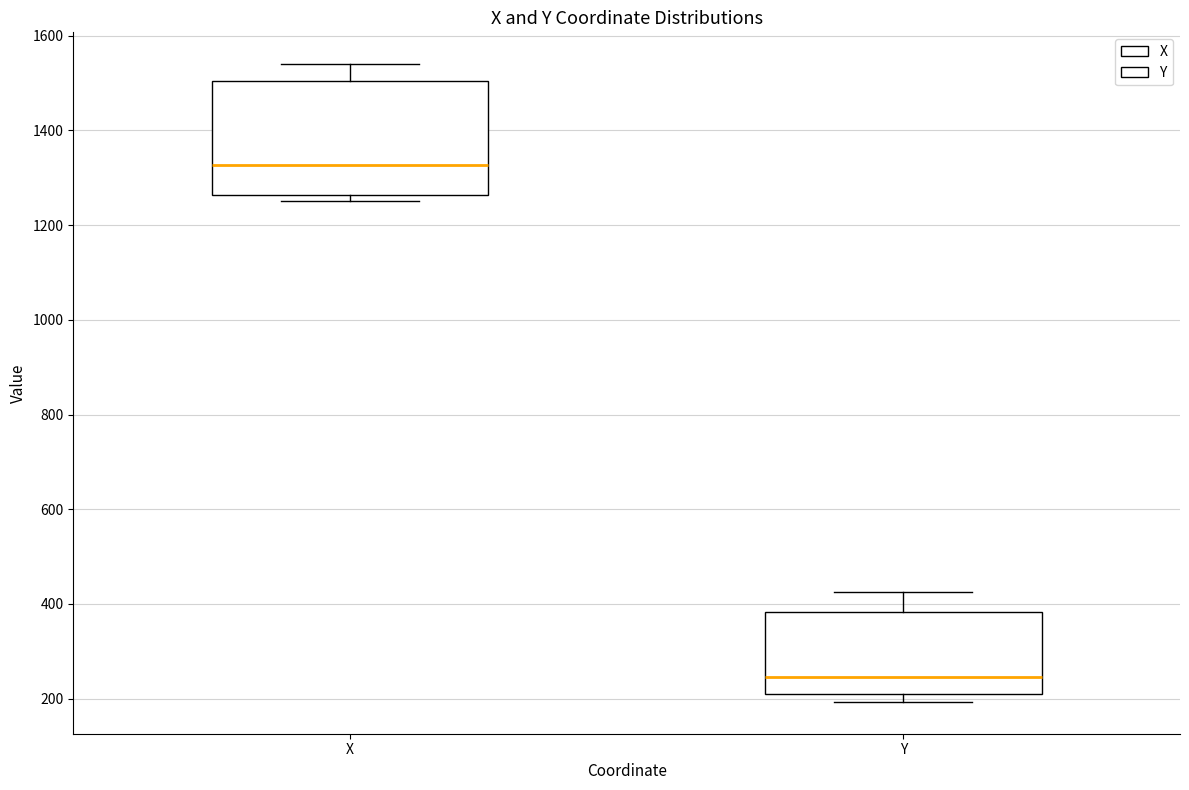

Reading left to right, read every box against the y-axis: the position of its median line, the range the box covers, and the ends of its whiskers. The values are not printed on the chart, so give them approximately, as read against the axis.

X: median 1320, box 1260 to 1500, whiskers 1260 (just below the box's lower edge) to 1540
Y: median 240, box 220 to 380, whiskers 200 to 420